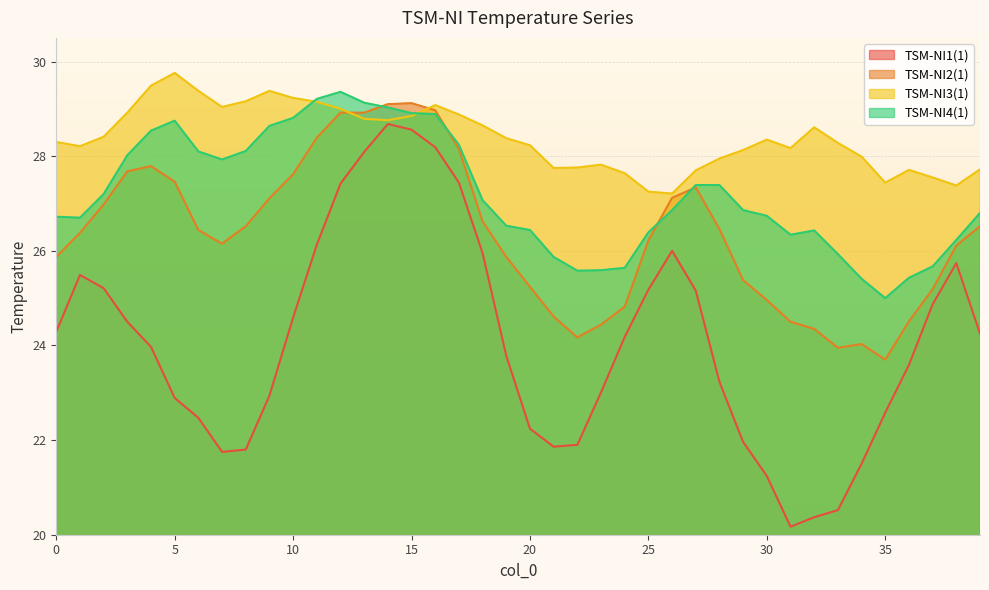

What is the value of the TSM-NI4(1) point at the 15th from the left?

29.0